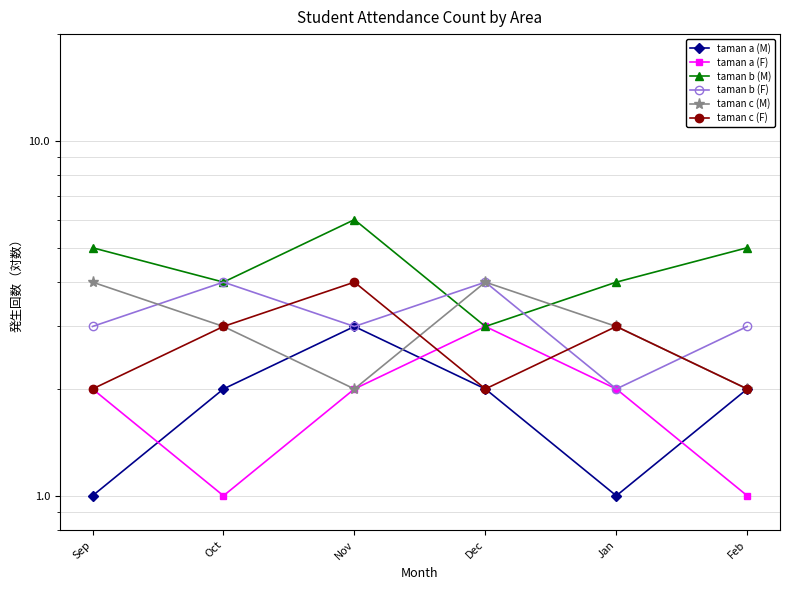

What is the minimum value for taman c (F)?

2